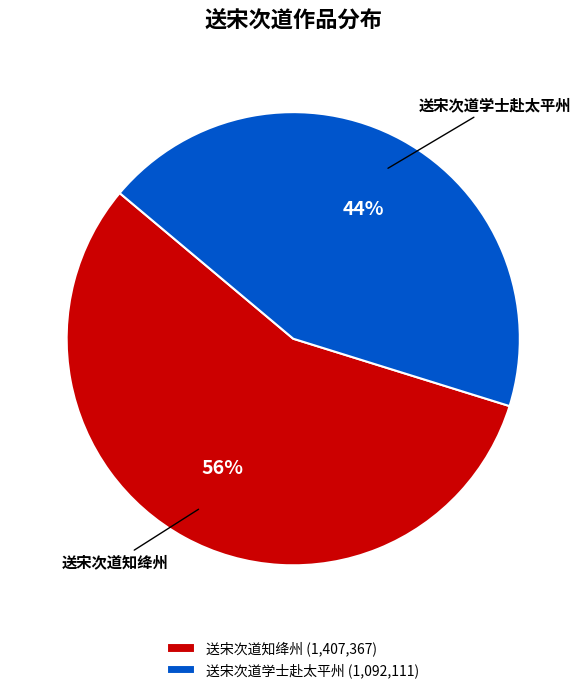

To the nearest percent, what is the combined percentage of 送宋次道知绛州 and 送宋次道学士赴太平州?

100%